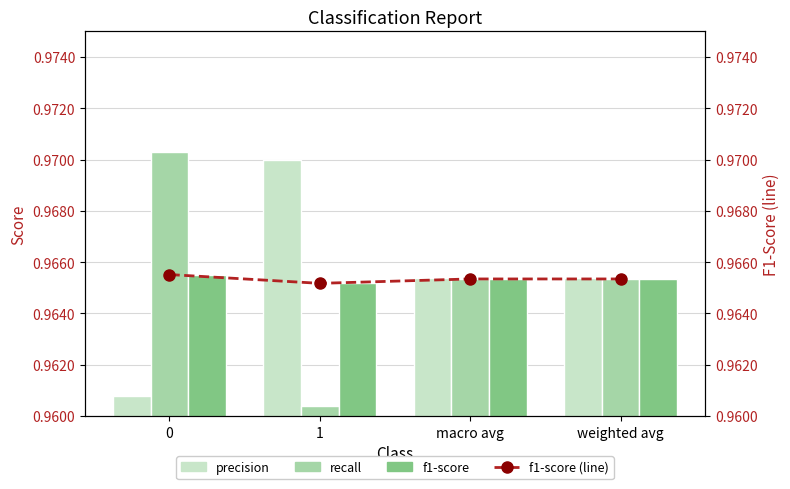

At how many categories does at least one series exceed 0?

4